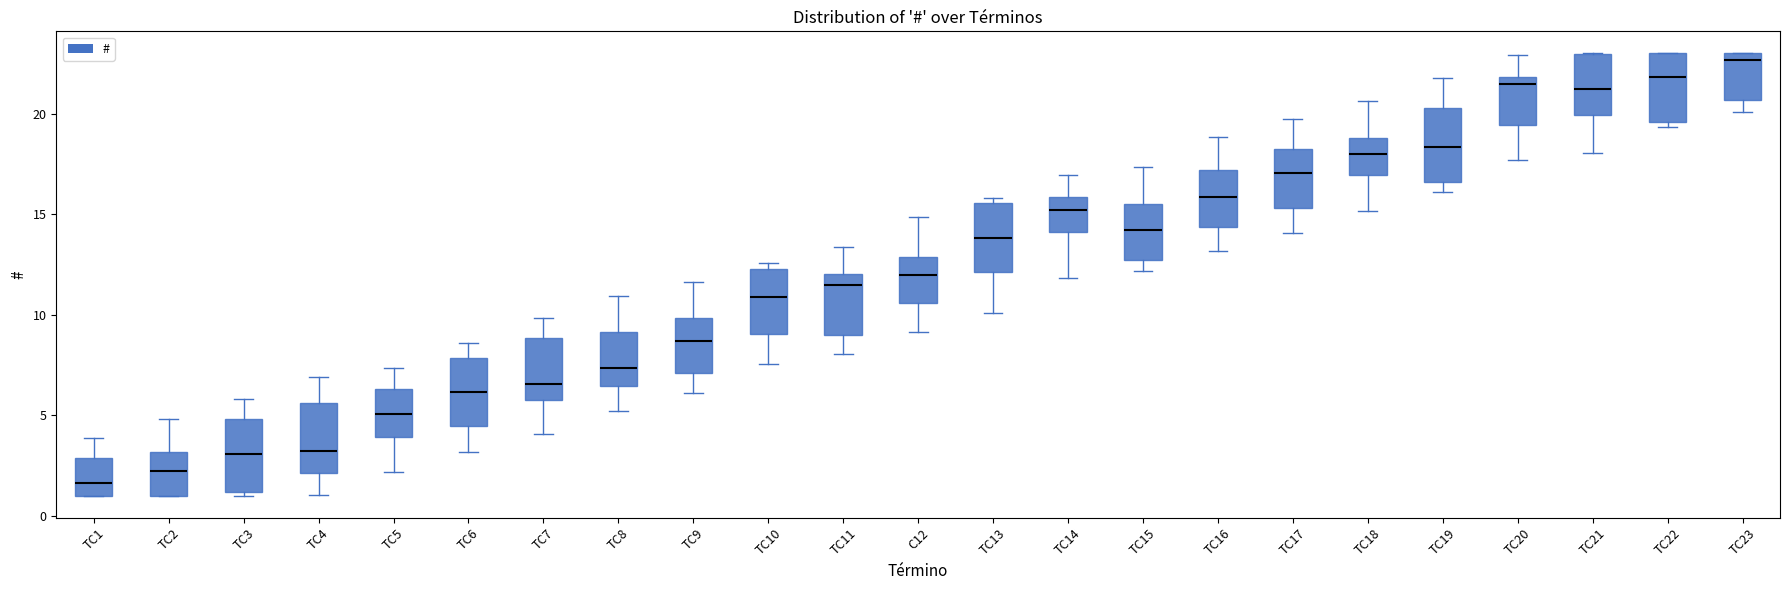

Reading left to right, read every box against the y-axis: the position of its median line, the range the box covers, and the ends of its whiskers. The values are not printed on the chart, so give them approximately, as read against the axis.

TC1: median 1.5, box 1.0 to 3.0, whiskers 1.0 to 4.0
TC2: median 2.0, box 1.0 to 3.0, whiskers 1.0 to 5.0
TC3: median 3.0, box 1.0 to 5.0, whiskers 1.0 (just below the box's lower edge) to 6.0
TC4: median 3.0, box 2.0 to 5.5, whiskers 1.0 to 7.0
TC5: median 5.0, box 4.0 to 6.5, whiskers 2.0 to 7.5
TC6: median 6.0, box 4.5 to 8.0, whiskers 3.0 to 8.5
TC7: median 6.5, box 6.0 to 9.0, whiskers 4.0 to 10.0
TC8: median 7.5, box 6.5 to 9.0, whiskers 5.0 to 11.0
TC9: median 8.5, box 7.0 to 10.0, whiskers 6.0 to 11.5
TC10: median 11.0, box 9.0 to 12.5, whiskers 7.5 to 12.5 (just above the box's upper edge)
TC11: median 11.5, box 9.0 to 12.0, whiskers 8.0 to 13.5
C12: median 12.0, box 10.5 to 13.0, whiskers 9.0 to 15.0
TC13: median 14.0, box 12.0 to 15.5, whiskers 10.0 to 16.0
TC14: median 15.0, box 14.0 to 16.0, whiskers 12.0 to 17.0
TC15: median 14.0, box 12.5 to 15.5, whiskers 12.0 to 17.5
TC16: median 16.0, box 14.5 to 17.0, whiskers 13.0 to 19.0
TC17: median 17.0, box 15.5 to 18.0, whiskers 14.0 to 19.5
TC18: median 18.0, box 17.0 to 19.0, whiskers 15.0 to 20.5
TC19: median 18.5, box 16.5 to 20.5, whiskers 16.0 to 22.0
TC20: median 21.5, box 19.5 to 22.0, whiskers 17.5 to 23.0
TC21: median 21.0, box 20.0 to 23.0, whiskers 18.0 to 23.0
TC22: median 22.0, box 19.5 to 23.0, whiskers 19.5 (just below the box's lower edge) to 23.0
TC23: median 22.5, box 20.5 to 23.0, whiskers 20.0 to 23.0